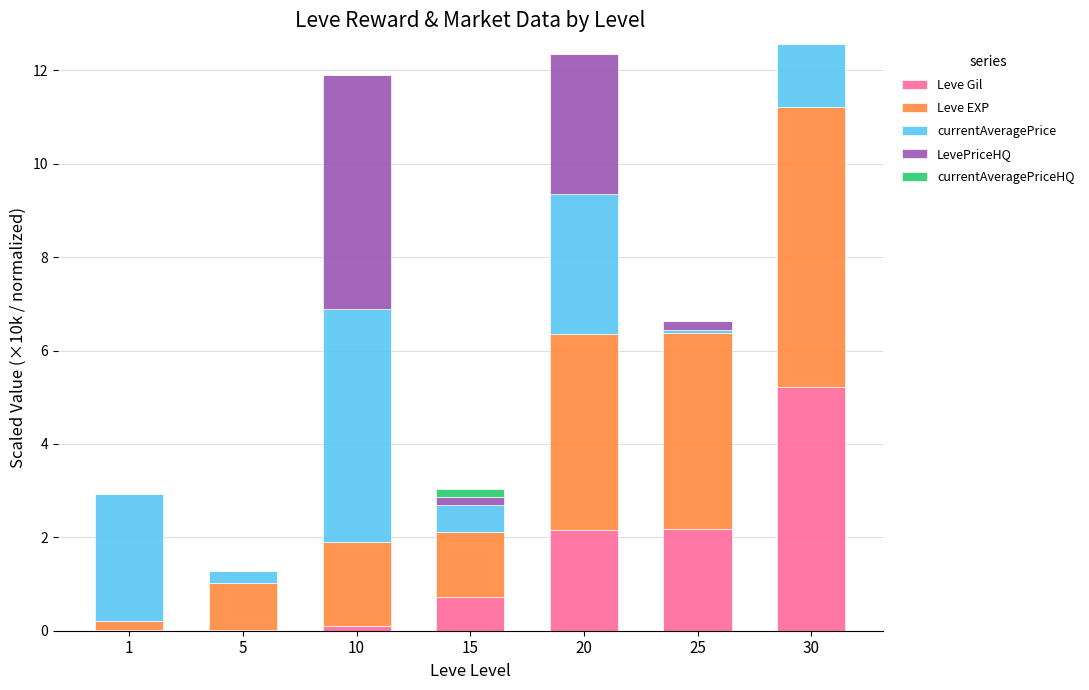

Count the number of categories in the chart.

7